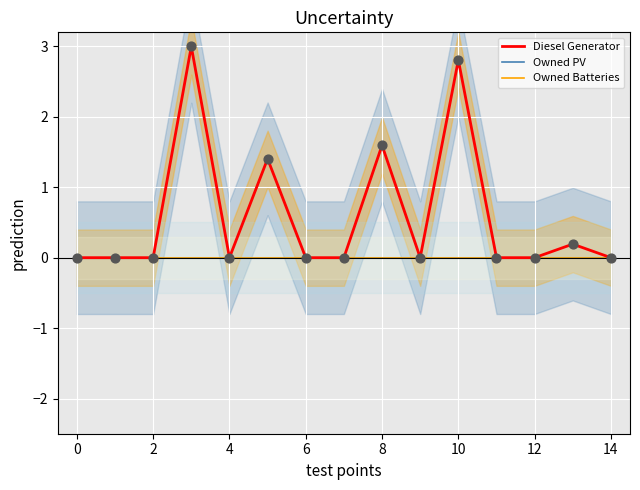

Which series contains the highest Y value?

Diesel Generator